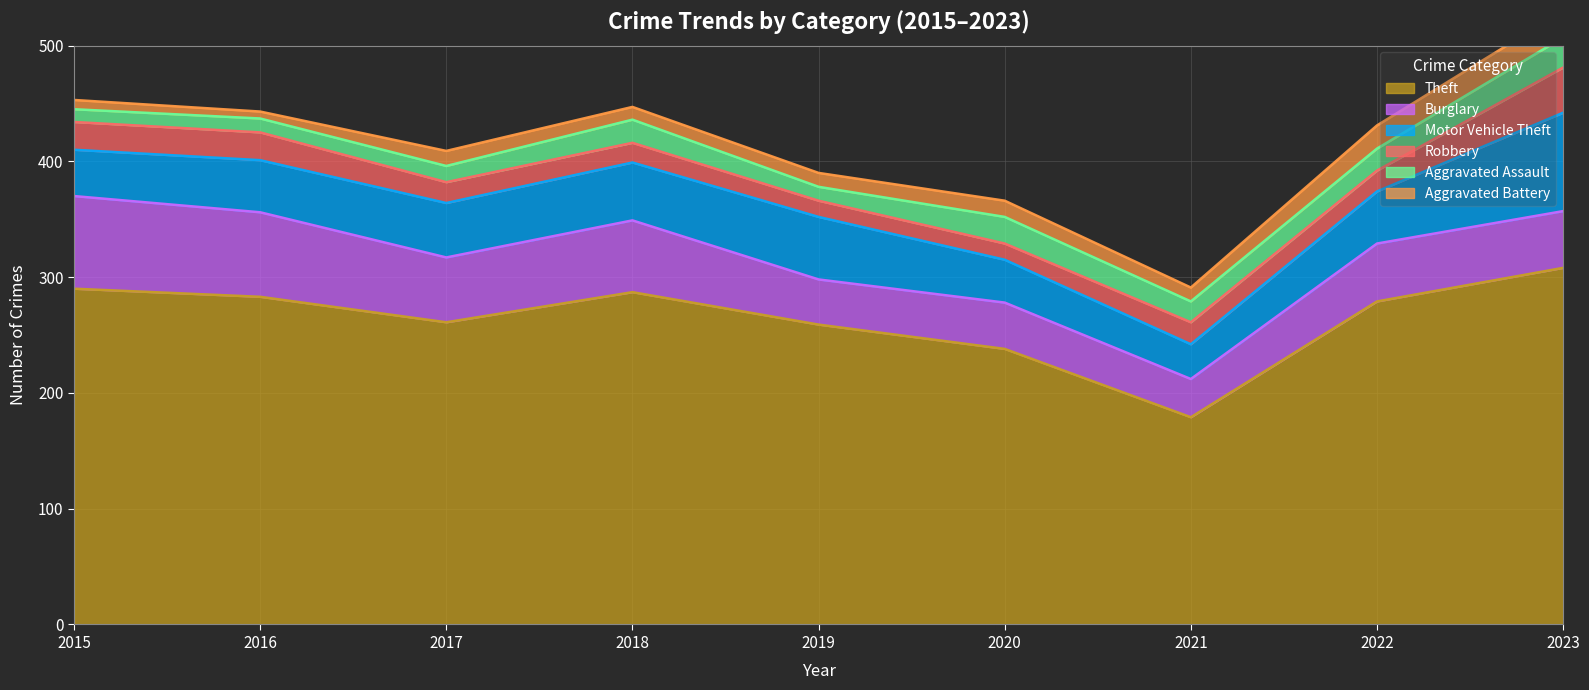

At which label does Aggravated Battery first exceed 12?

2017